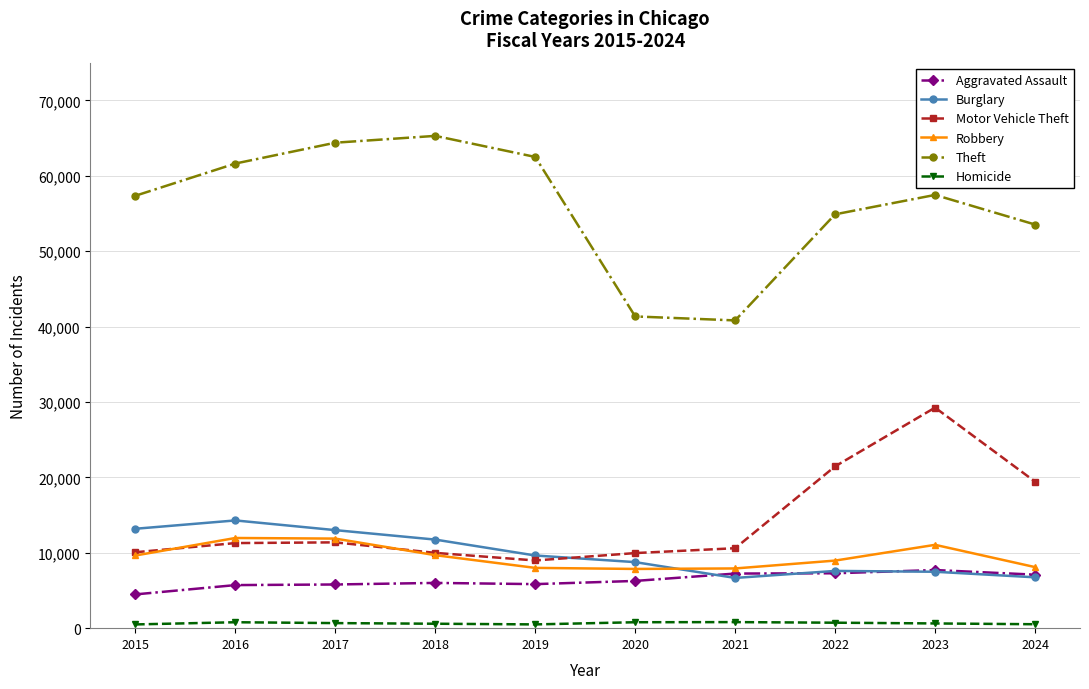

Rank the series by their maximum value, from lowest to highest.

Homicide, Aggravated Assault, Robbery, Burglary, Motor Vehicle Theft, Theft